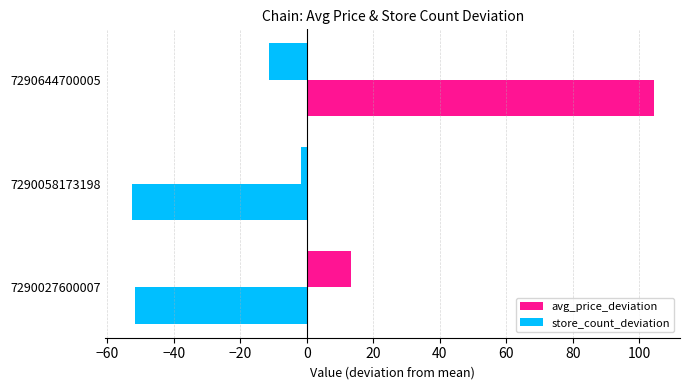

How many data points in store_count_deviation are less than -51?

2